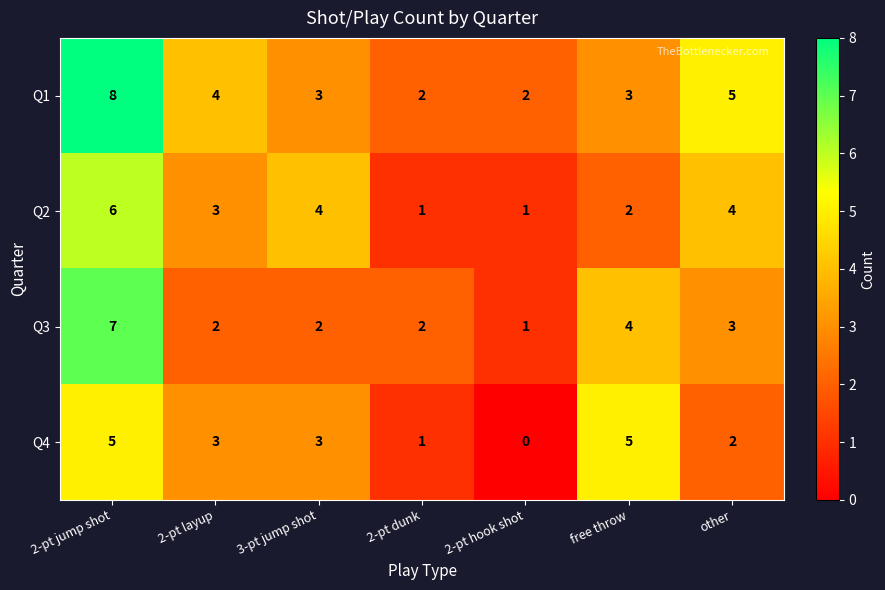

What is the sum of the Q3 values at other and free throw?

7